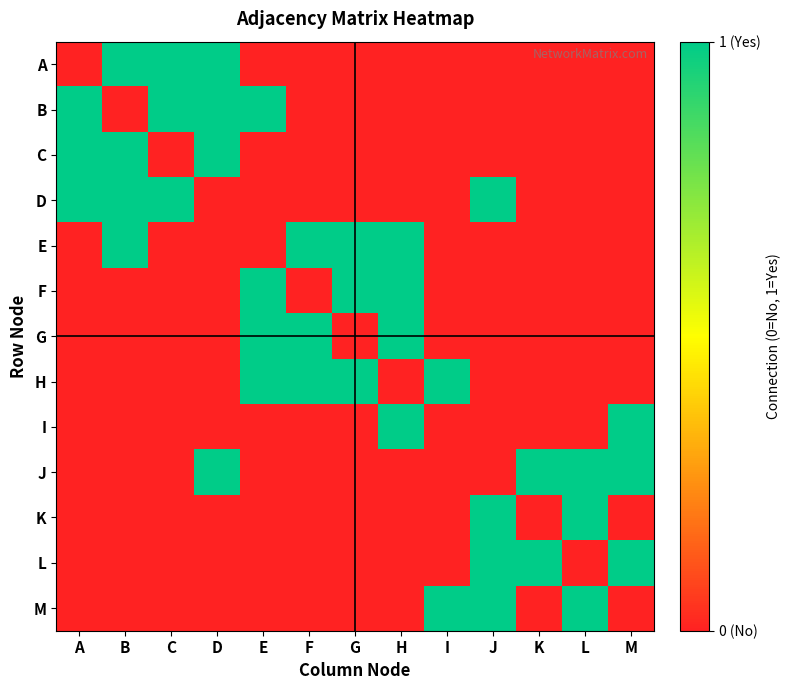

At which category does the chart reach its minimum across all series?

A